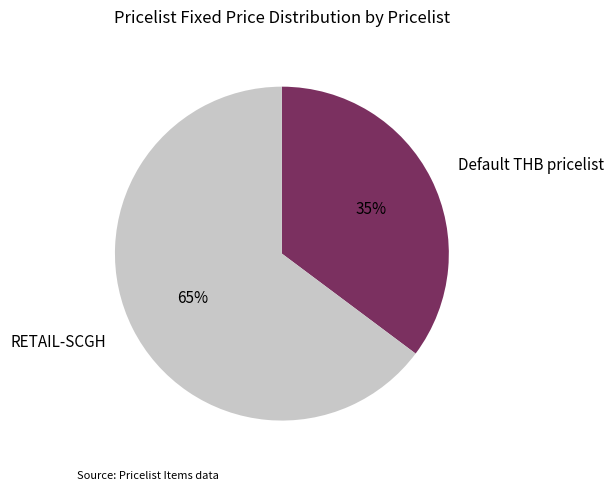

Is the sum of RETAIL-SCGH and Default THB pricelist greater than half?

Yes